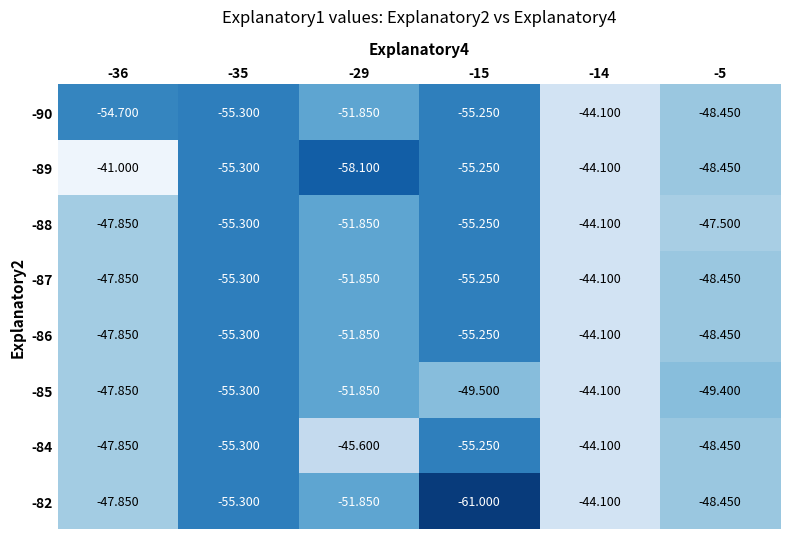

At -36, list the series in order from largest to smallest.

-89, -88, -87, -86, -85, -84, -82, -90